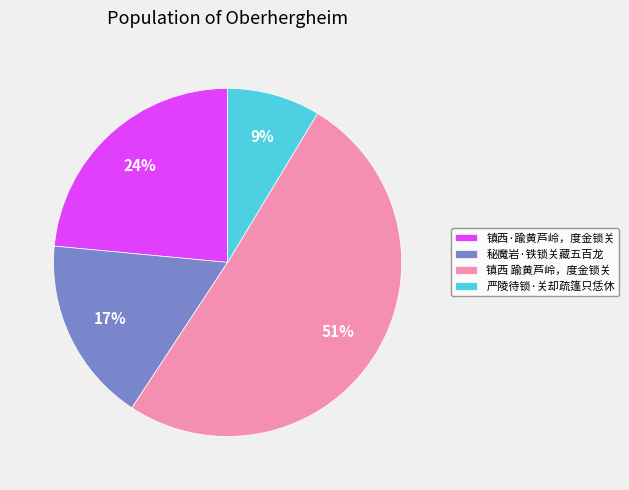

Which category has the smallest portion of the pie?

严陵待锁·关却疏篷只恁休